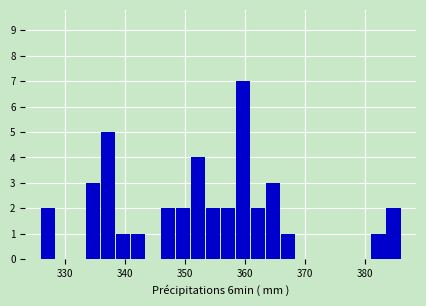

Around what value on the x-axis is the tallest bar? Give the approximate position of its centre, as read against the axis.

360